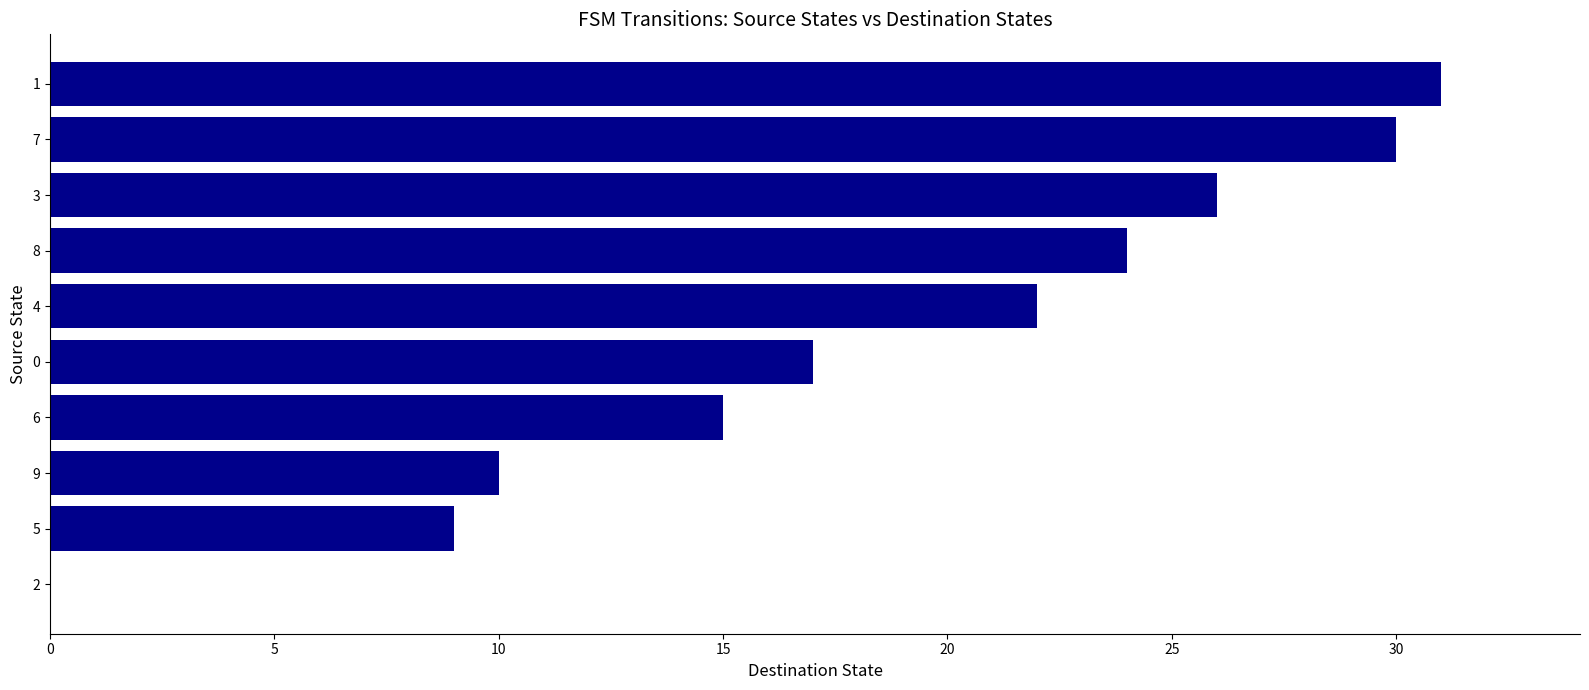

True or false: the data shows 10 at 9.

True